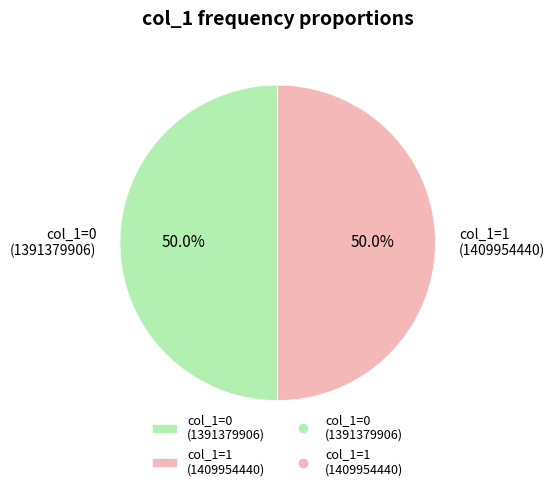

What is the ratio of the value at col_1=1 (1409954440) to the value at col_1=0 (1391379906)?

1.0